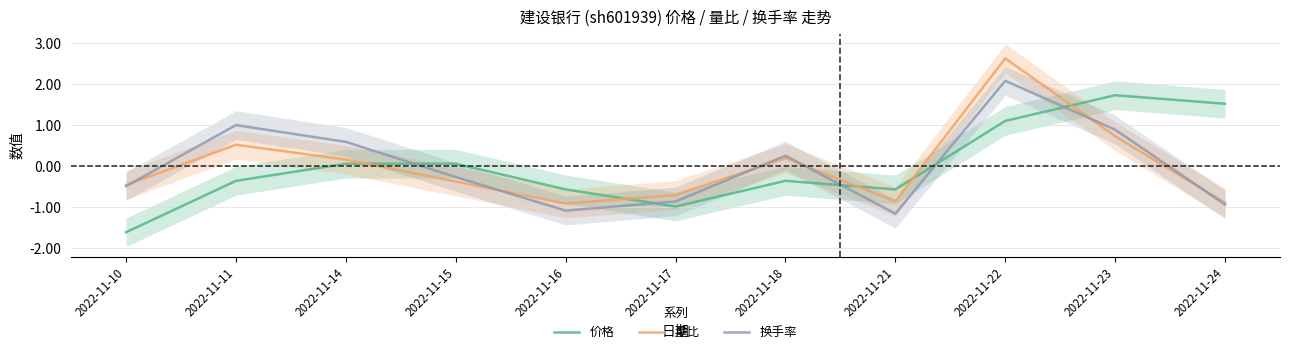

How many values in 量比 are below zero?

6